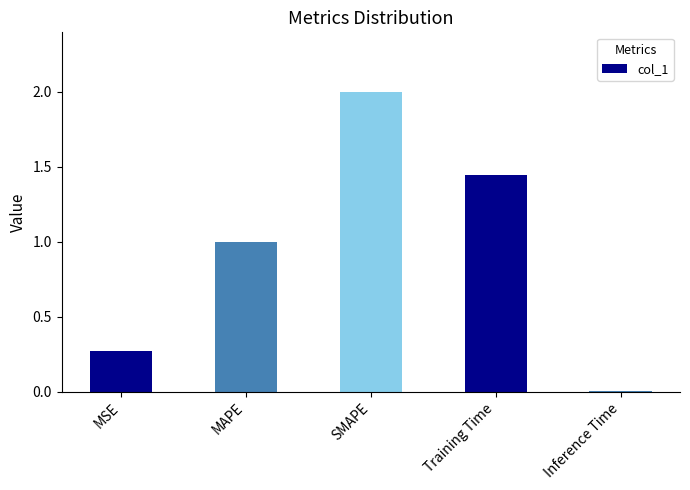

What is the sum of all values?

4.7